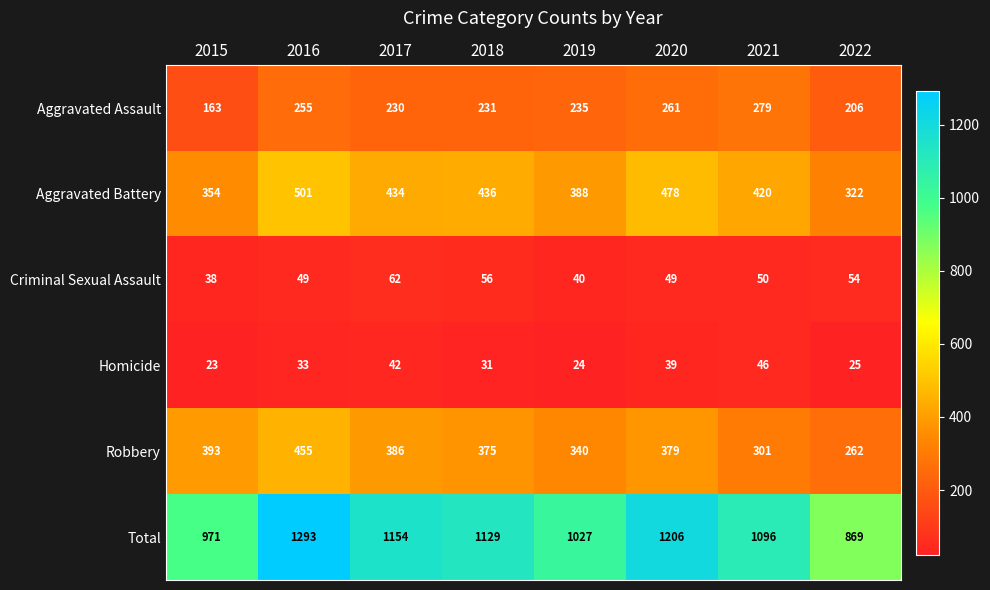

What is the difference between the second highest and minimum values in the Criminal Sexual Assault series?

18